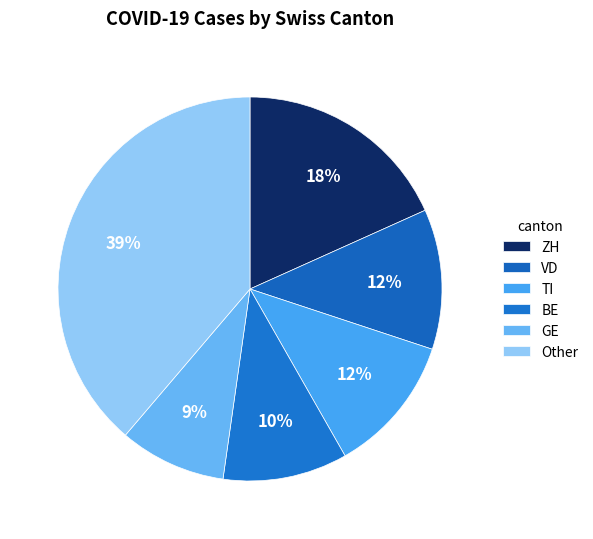

Is there a majority slice in this chart?

No